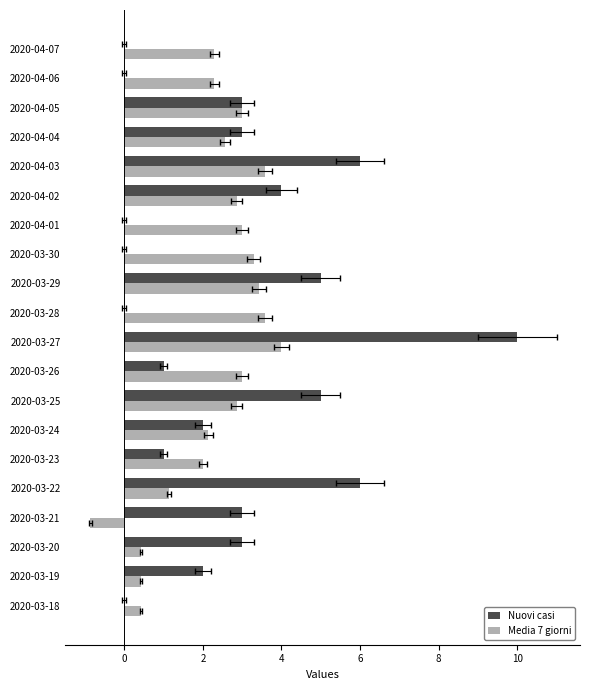

How many values in Media 7 giorni are below zero?

1